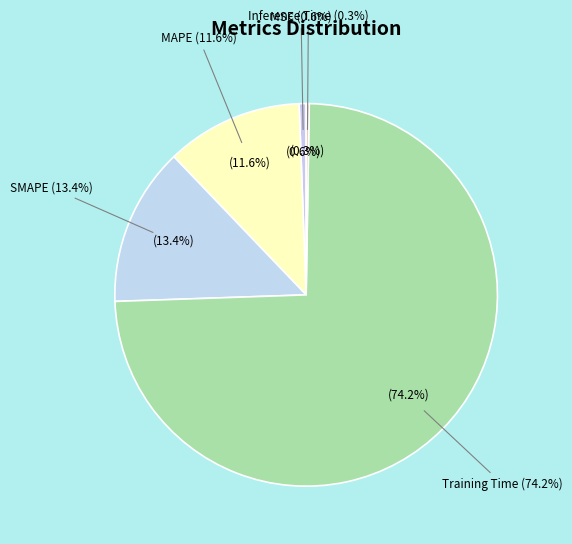

How many slices are in this pie chart?

5